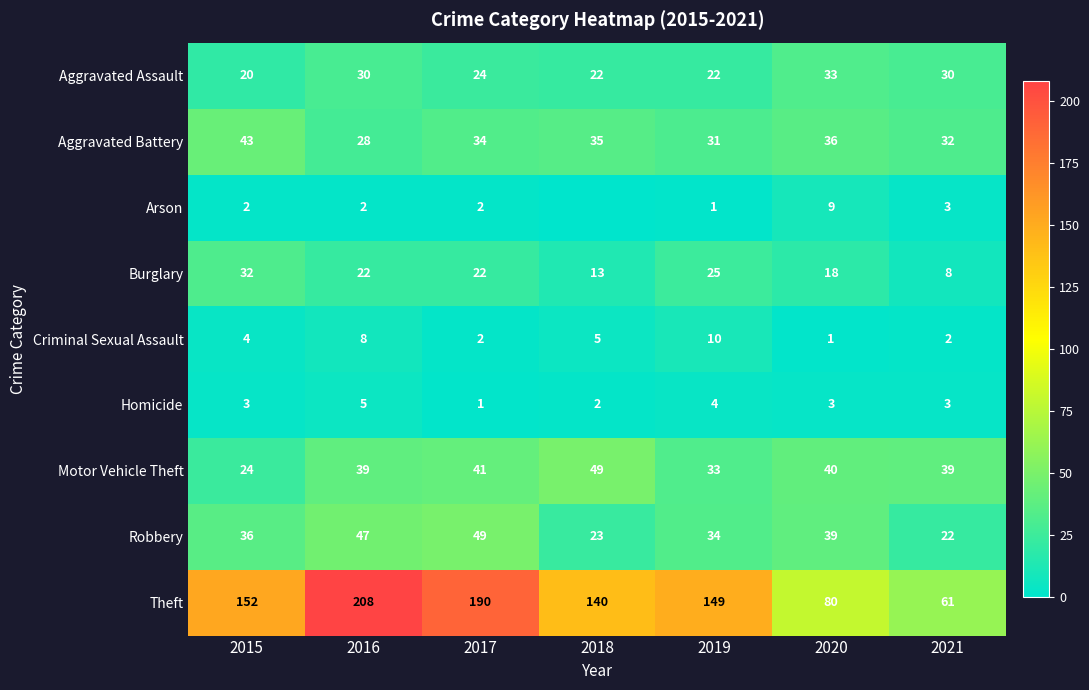

What is the total value across all series at 2021?

200